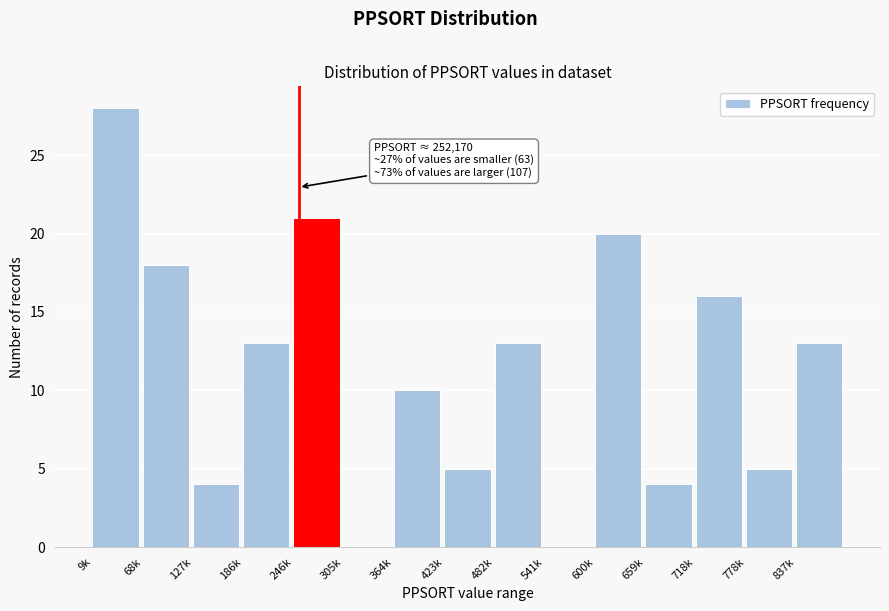

Reading left to right, what are all the values shown in this chart?

9k=28	68k=18	127k=4	186k=13	246k=21	305k=0	364k=10	423k=5	482k=13	541k=0	600k=20	659k=4	718k=16	778k=5	837k=13